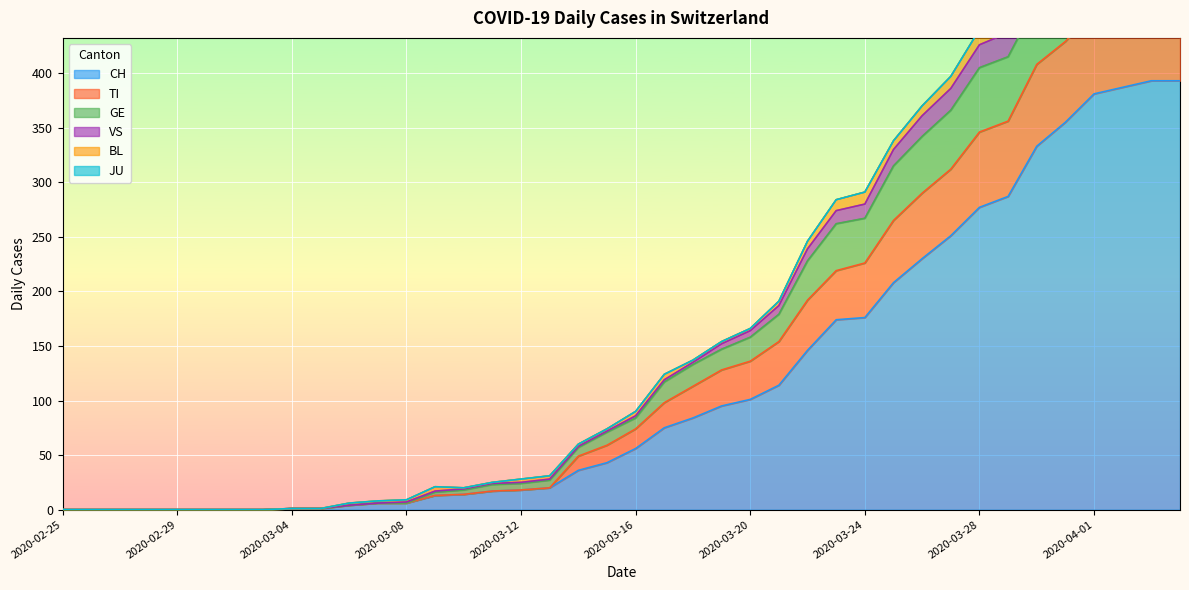

Between 2020-03-23 and 2020-03-27, which is larger?

2020-03-27